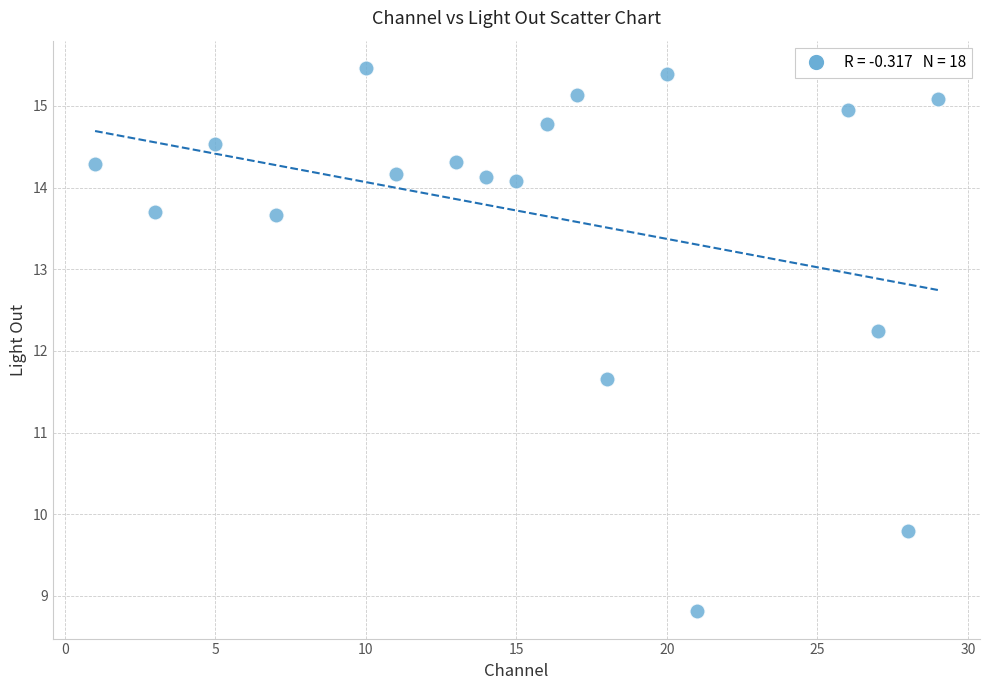

What Y value in the scatter plot is closest to 12?

12.2